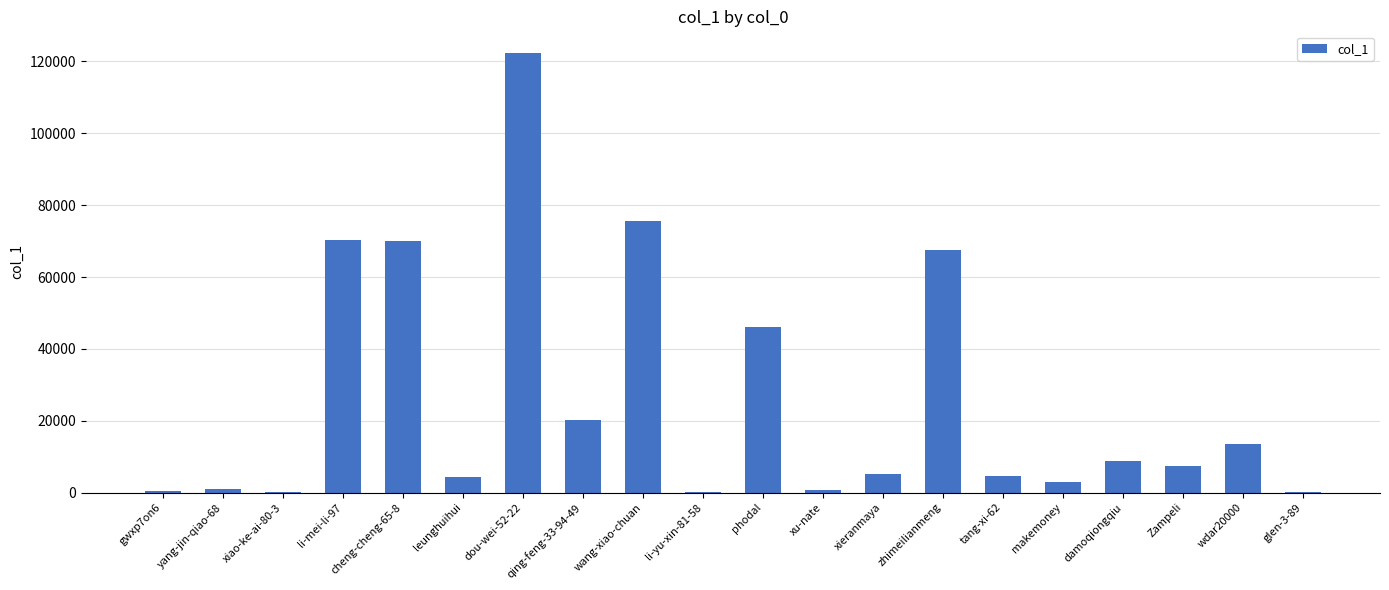

What is the sum of all values?

520641